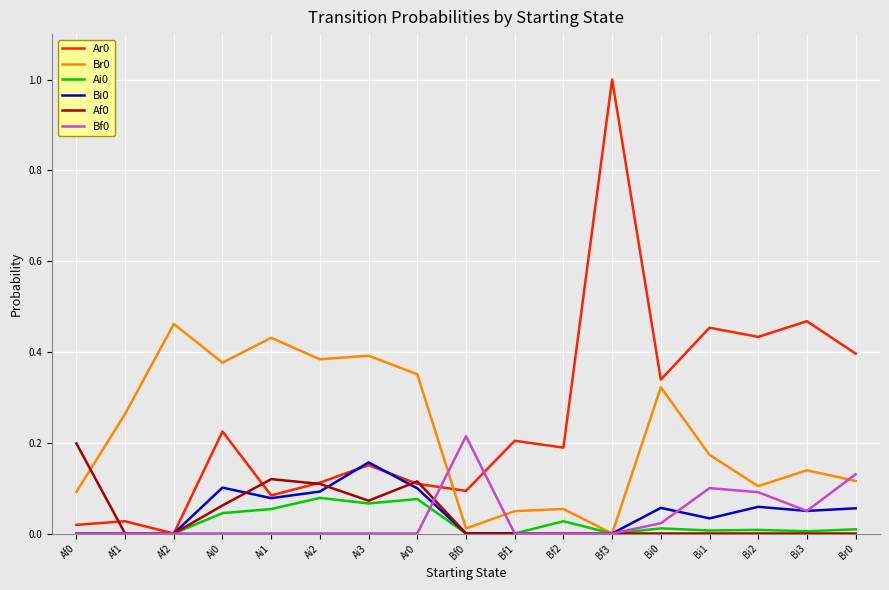

At which category does the chart reach its peak across all series?

Bf3